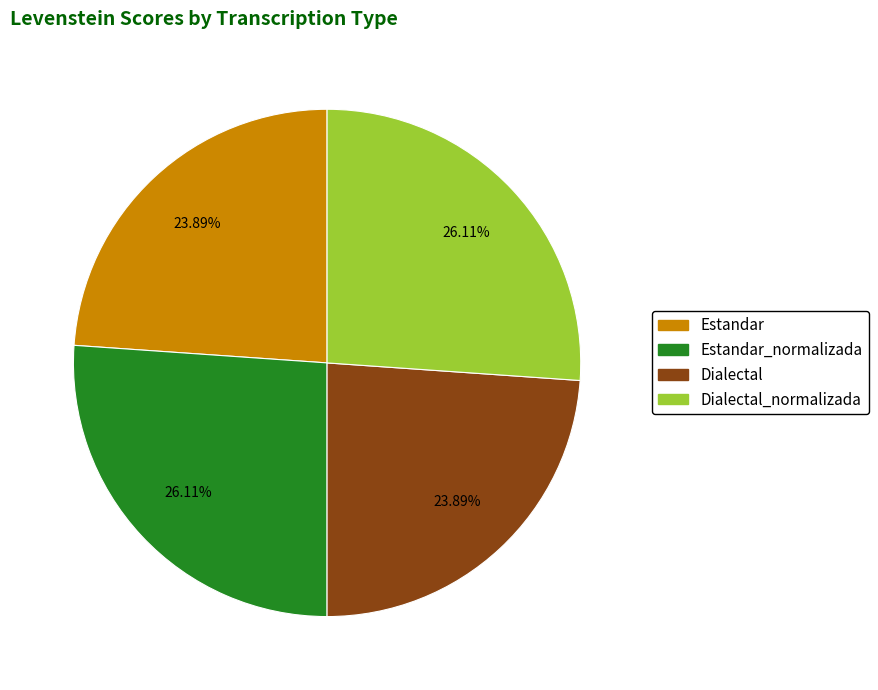

Count the number of slices in the pie.

4